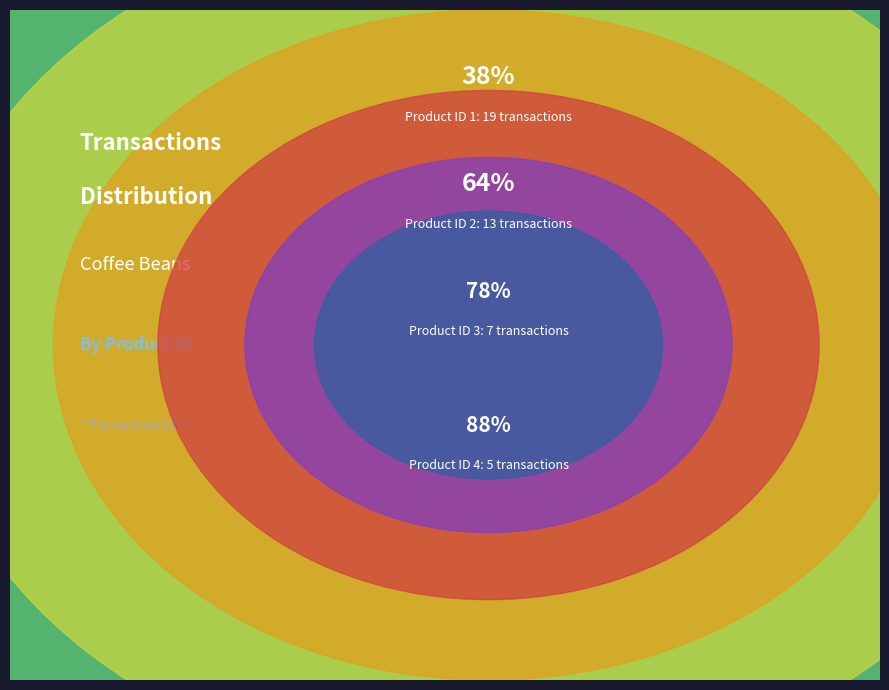

What portion of the pie excludes 4?

90.0%